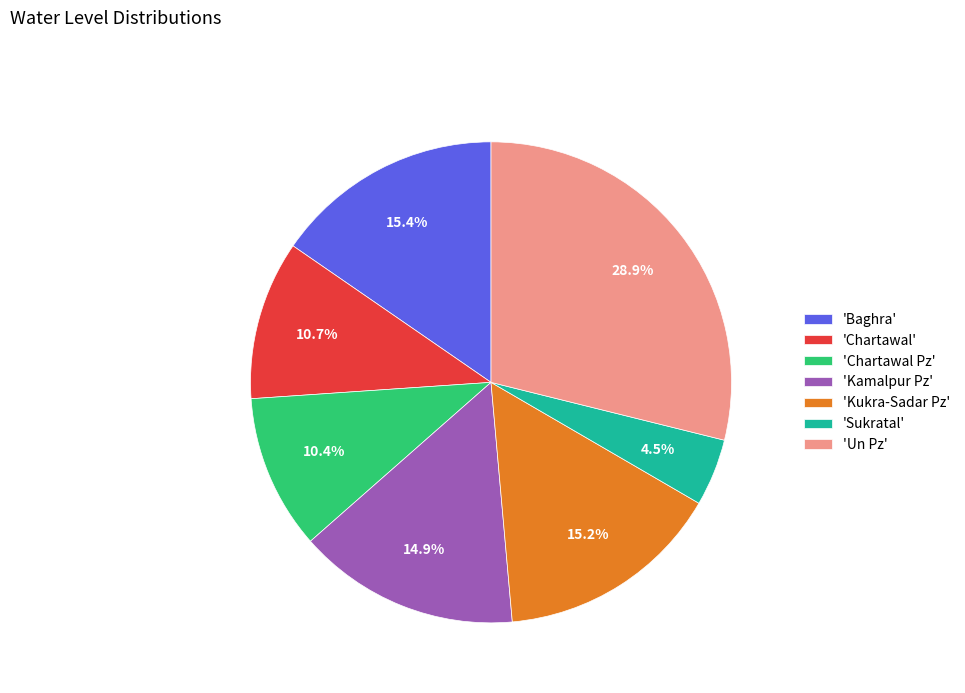

Which category has the biggest portion of the pie?

'Un Pz'